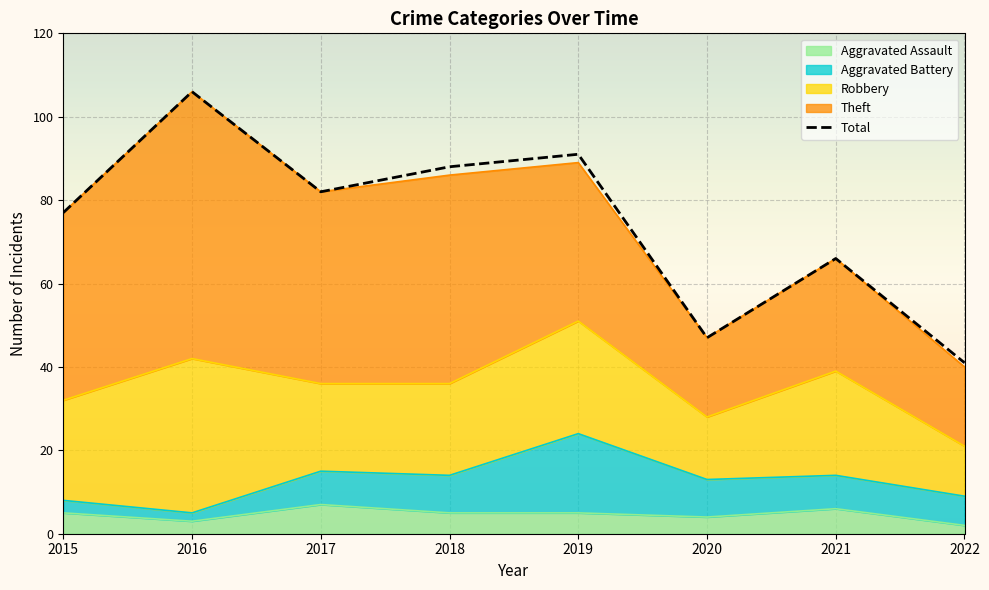

At which label does the data first exceed 82?

2016